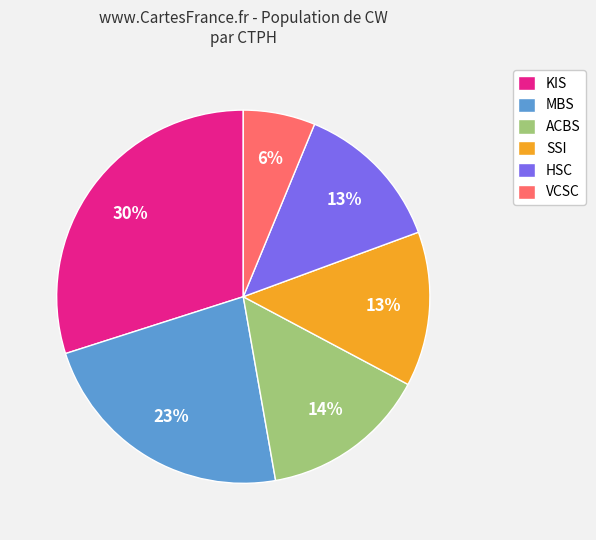

To the nearest percent, what portion does MBS represent?

23%